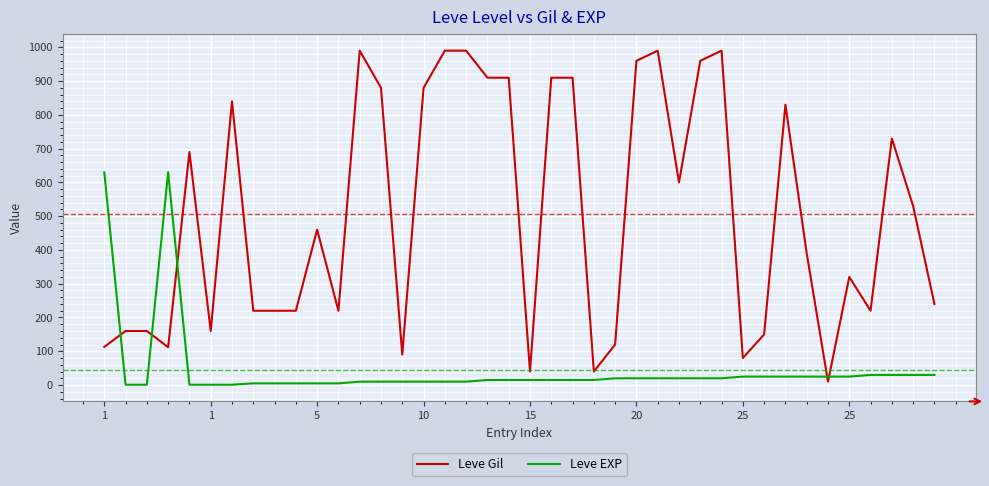

What are all the series names shown in the legend?

Leve Gil, Leve EXP